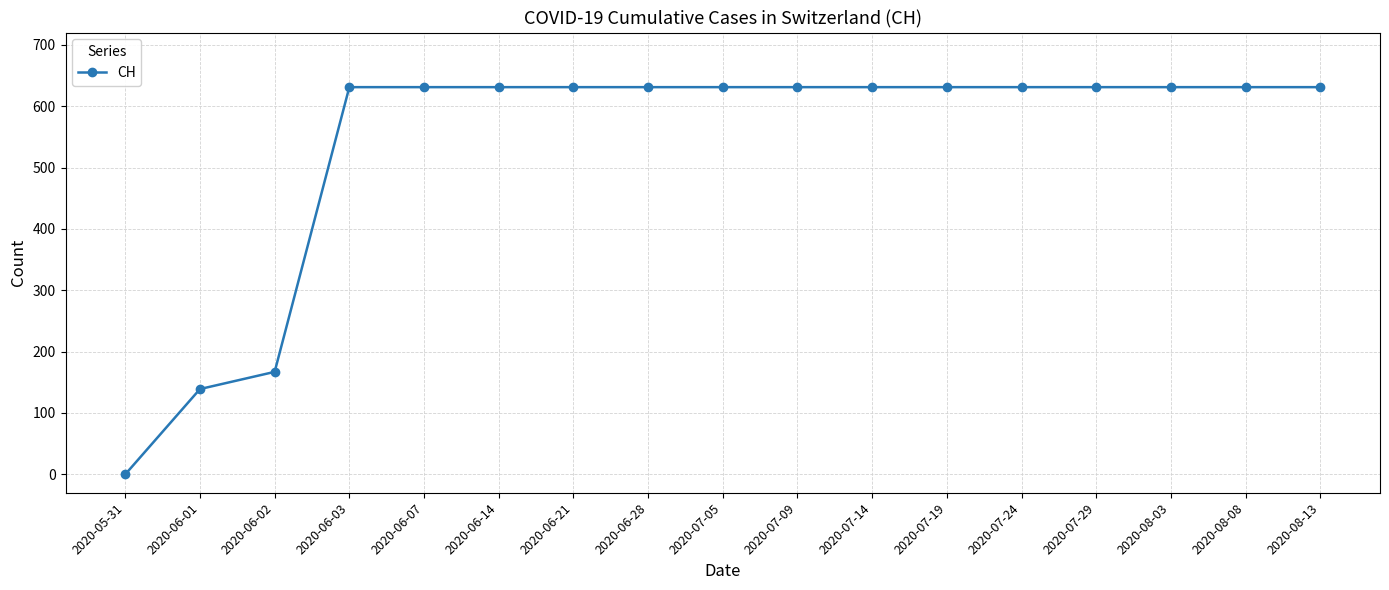

What position from the left is 2020-08-08?

16